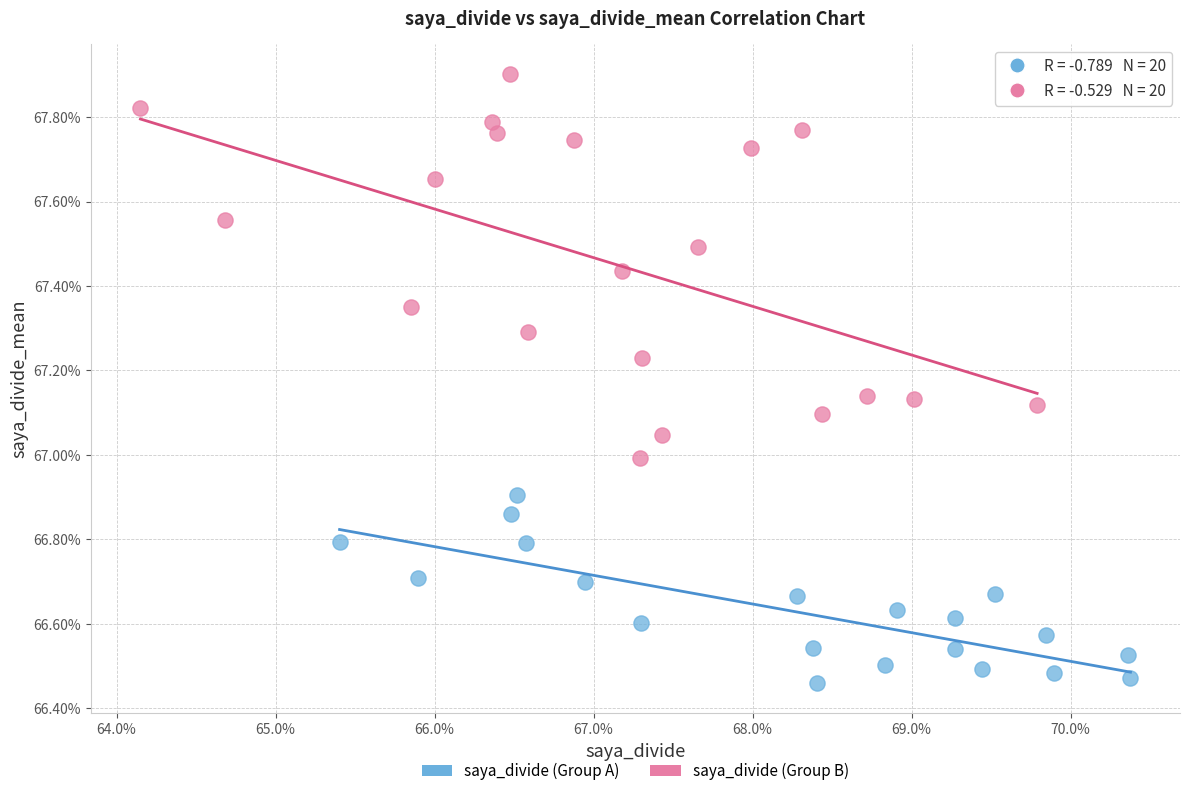

What are all the series names shown in the legend?

saya_divide (Group A), saya_divide (Group B)